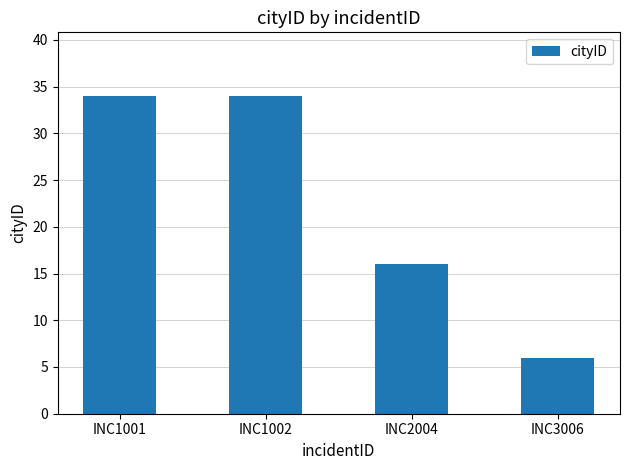

How many distinct data groups are displayed?

1